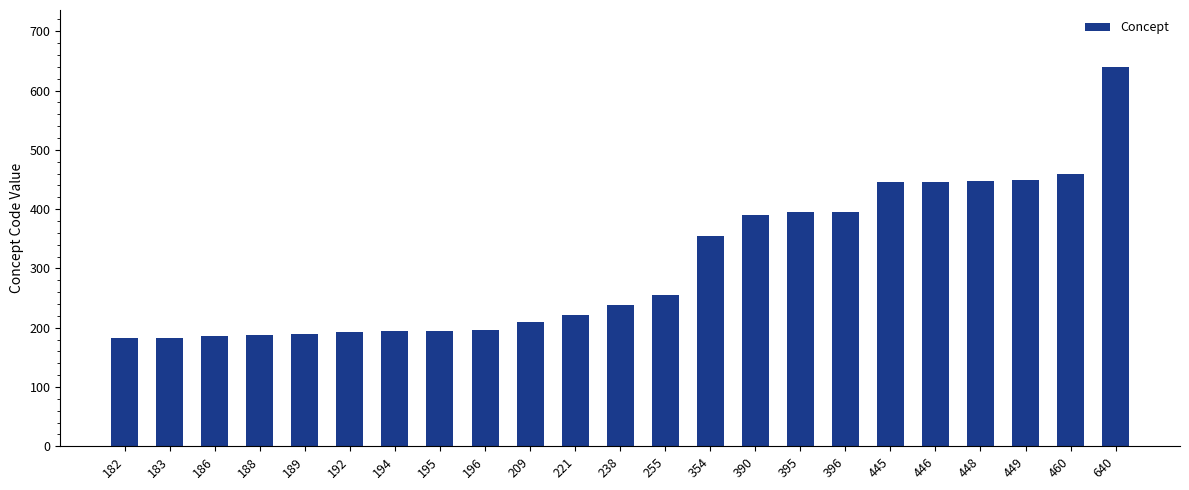

What is the change in value from 182 to 209?

+27